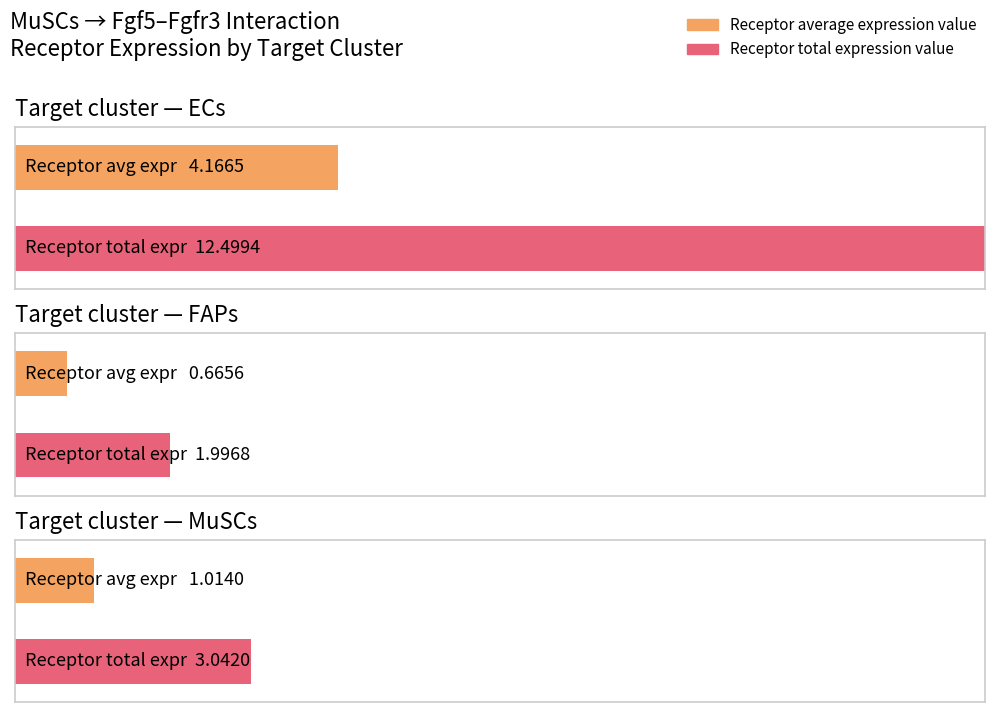

At how many categories does at least one series exceed 8?

1